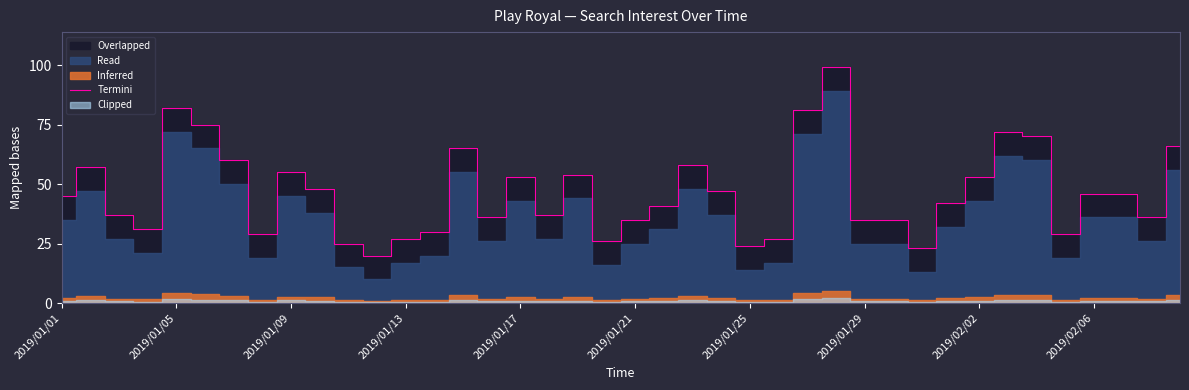

What is the minimum value for Termini?

20